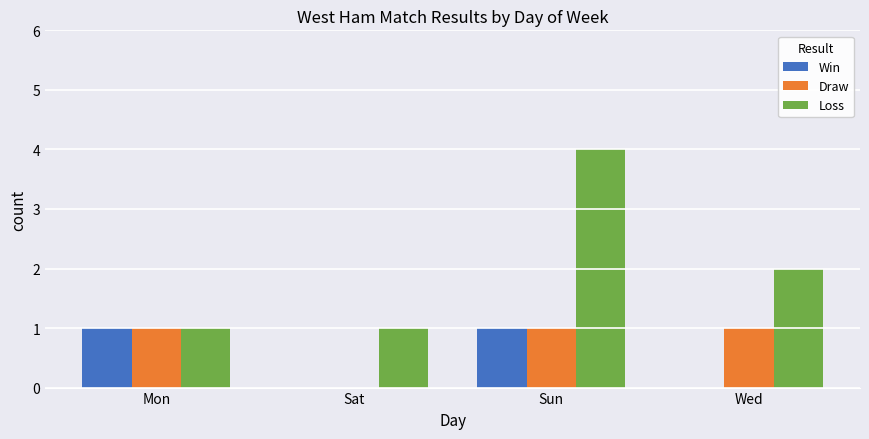

Is it true that Win equals 1 at Mon?

True